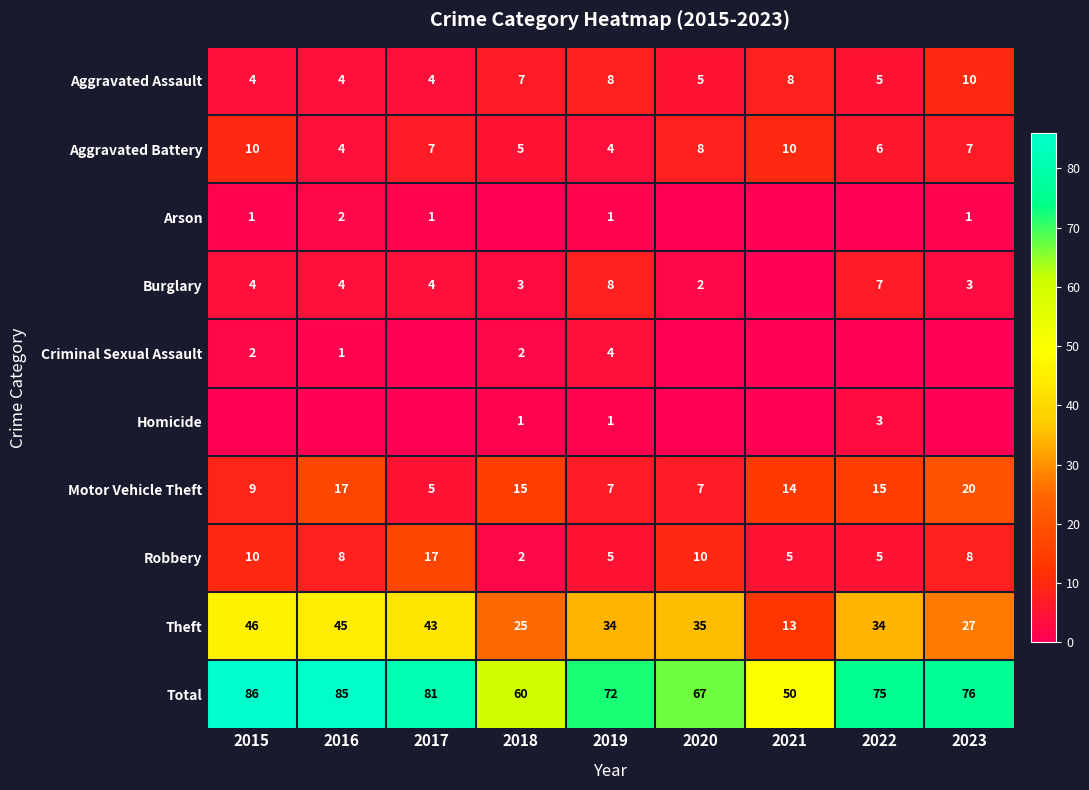

What is the lowest value of the Aggravated Assault series?

4